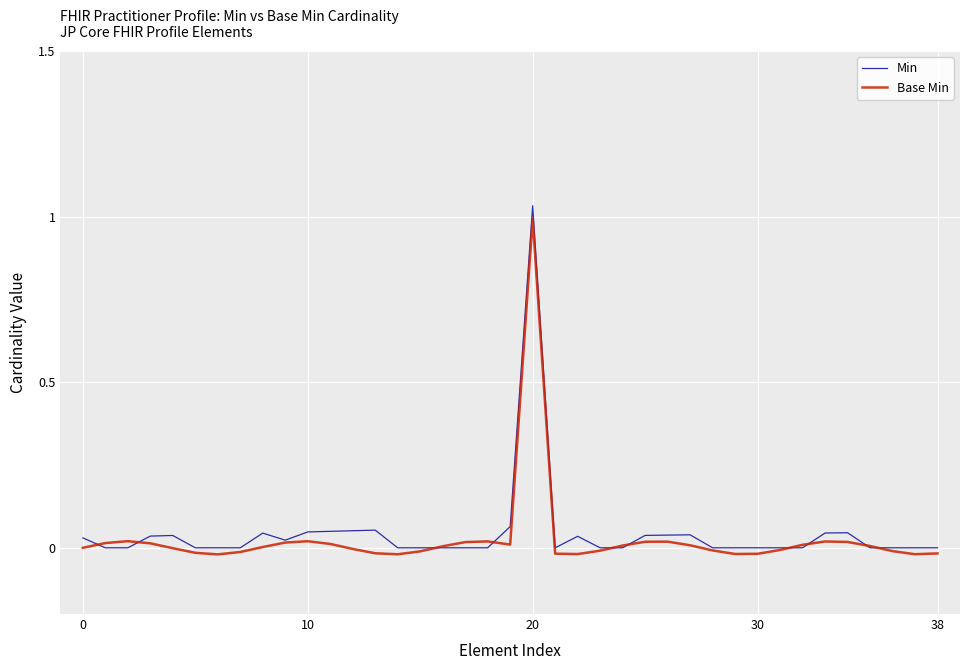

True or false: Base Min has more than 2 interior local peaks.

True